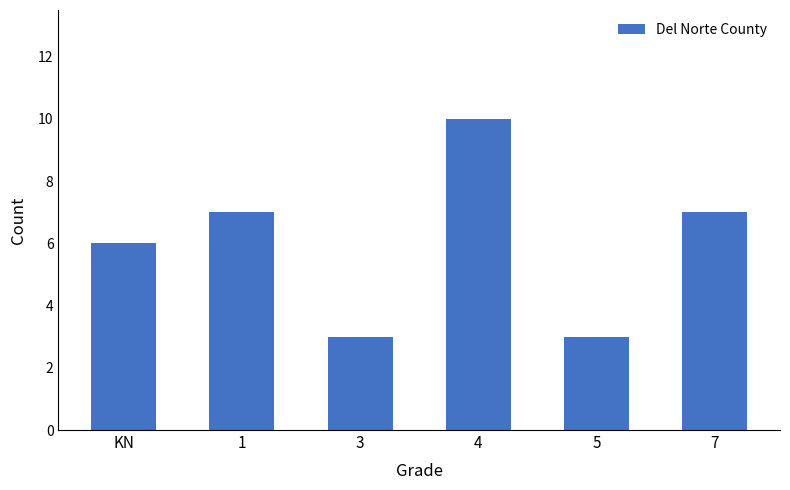

Approximately how many times larger is the value at 5 compared to 4?

0.3